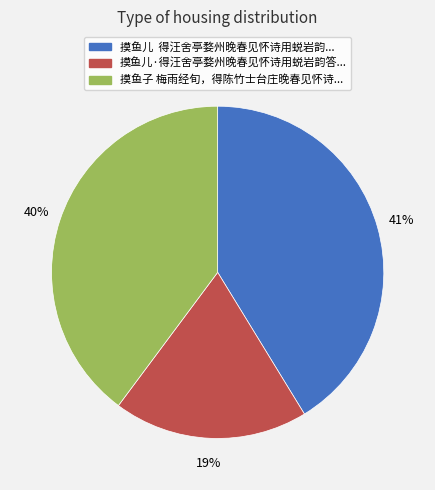

To the nearest percent, what is the average slice percentage?

33%